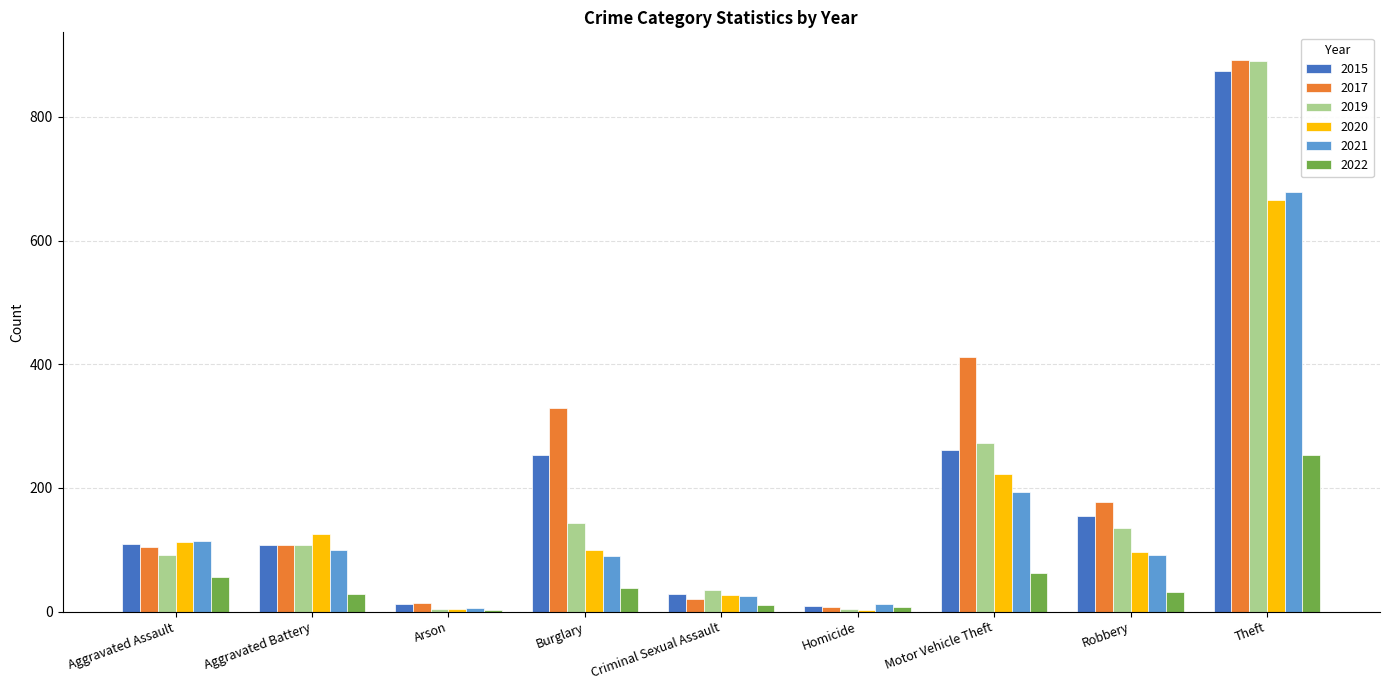

Which series has the largest range (max minus min)?

2019